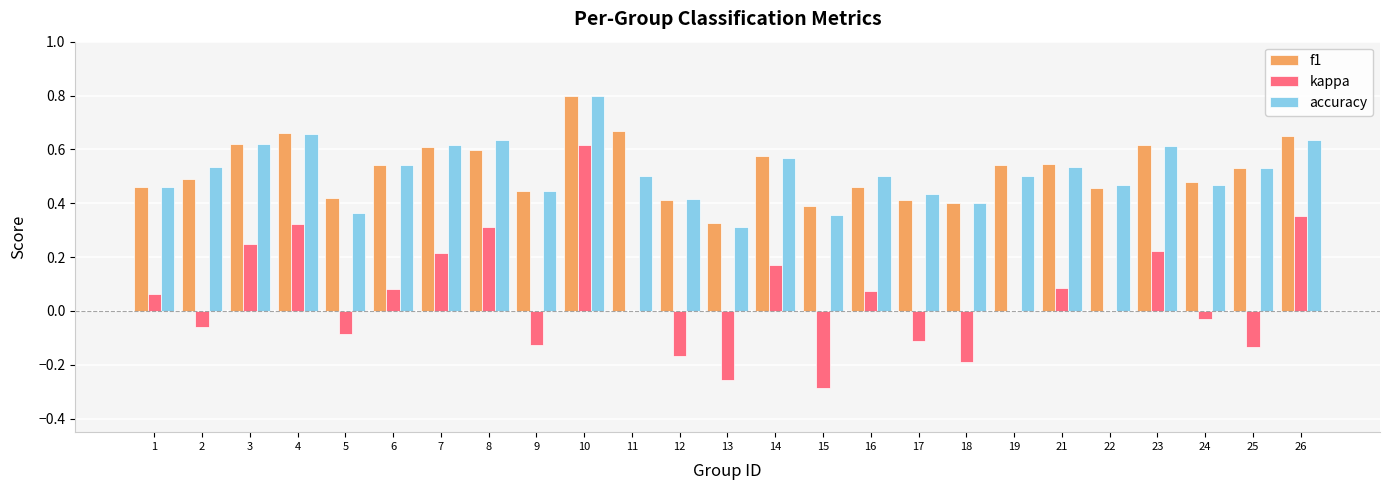

What is the highest value of the accuracy series?

0.8